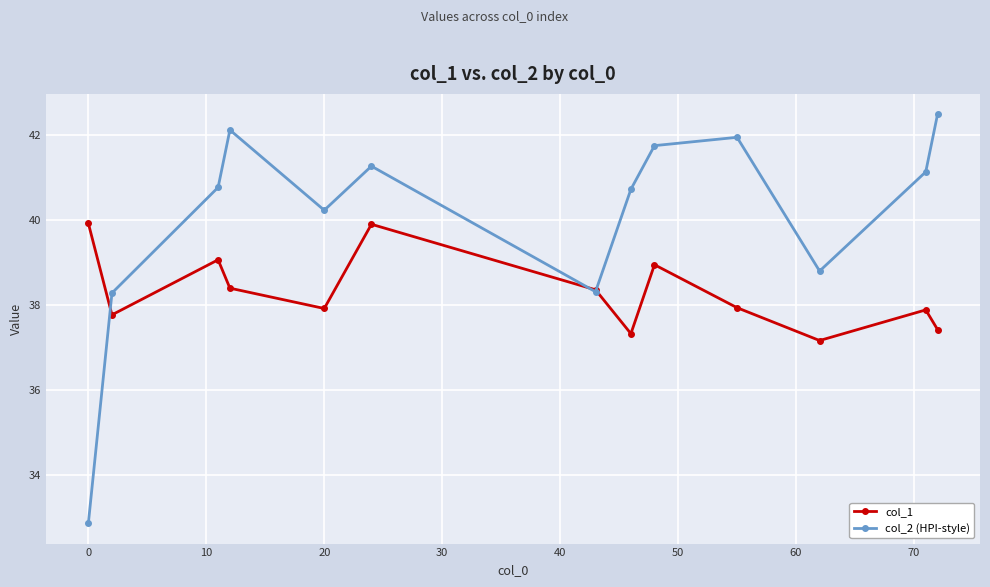

At how many categories does at least one series exceed 36?

13